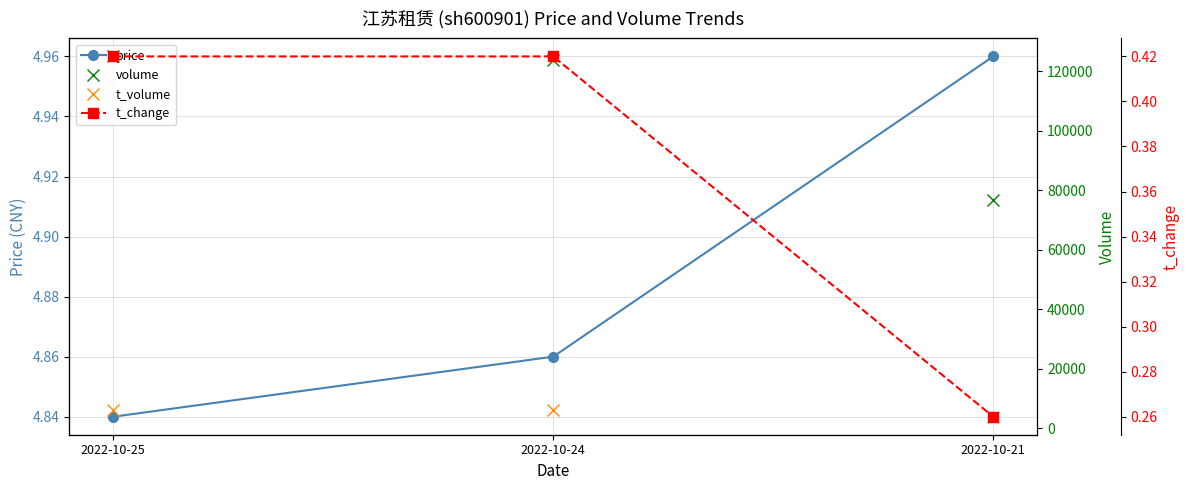

Reading left to right, list all the values displayed in this chart.

price: 2022-10-25=4.8	2022-10-24=4.9	2022-10-21=5.0
volume: 2022-10-25=124907.0	2022-10-24=123817.0	2022-10-21=76552.0
t_volume: 2022-10-25=6040.0	2022-10-24=6082.0	2022-10-21=3806.0
t_change: 2022-10-25=0.4	2022-10-24=0.4	2022-10-21=0.3